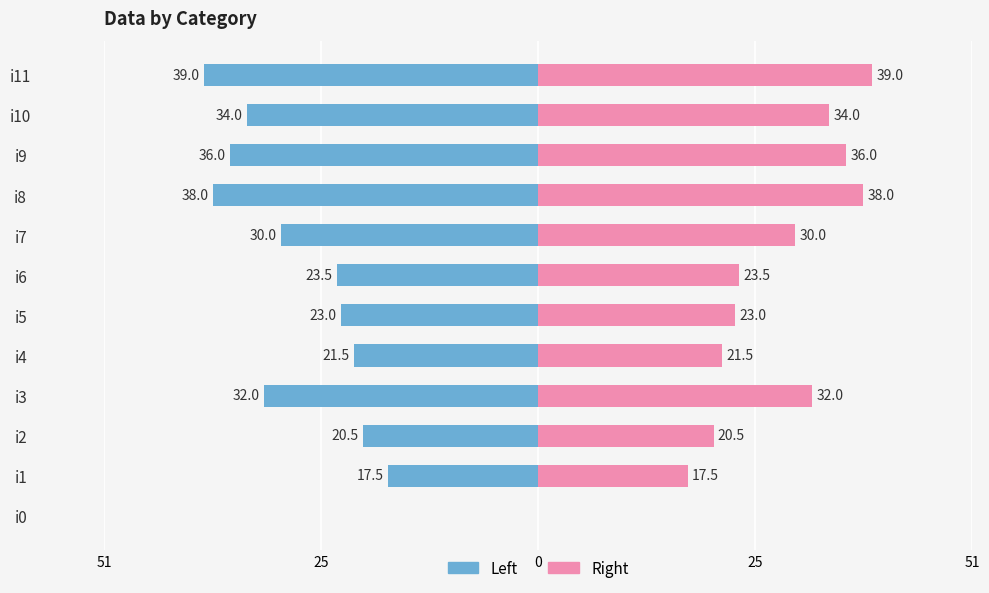

How many bars are there in total?

24